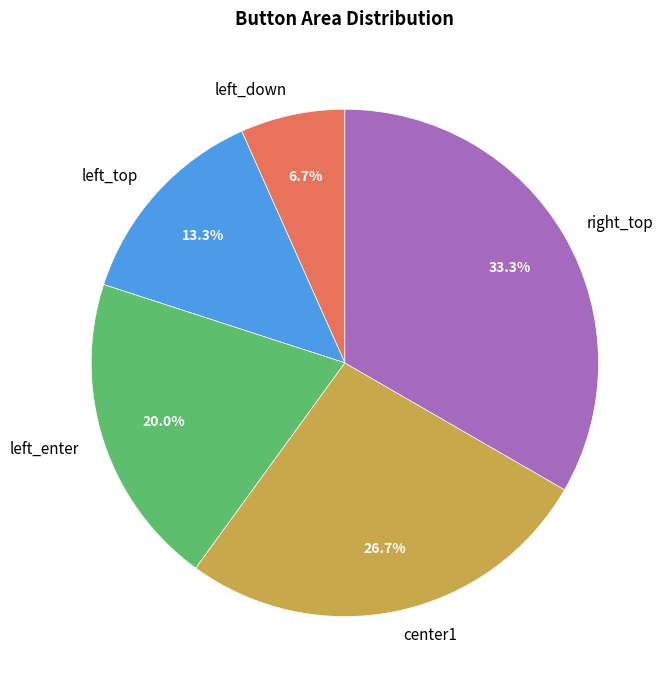

Count the number of slices in the pie.

5